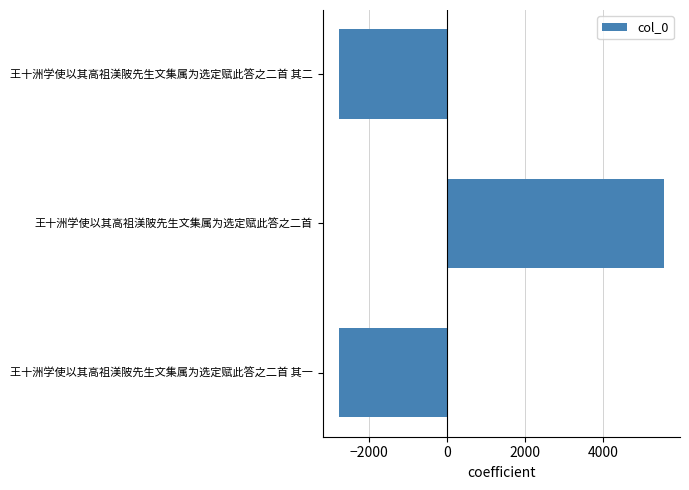

Is it true that the value at 王十洲学使以其高祖渼陂先生文集属为选定赋此答之二首 其二 is -2772.3?

True